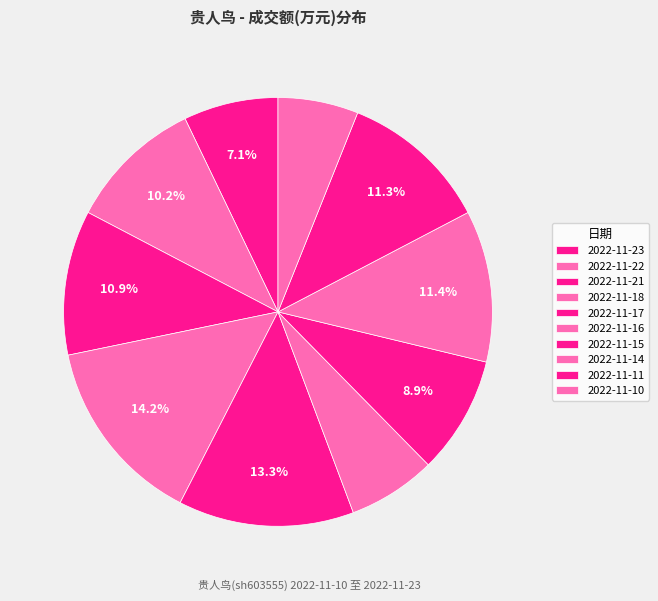

Rank the categories by value from highest to lowest.

2022-11-18, 2022-11-17, 2022-11-14, 2022-11-11, 2022-11-21, 2022-11-22, 2022-11-15, 2022-11-23, 2022-11-16, 2022-11-10